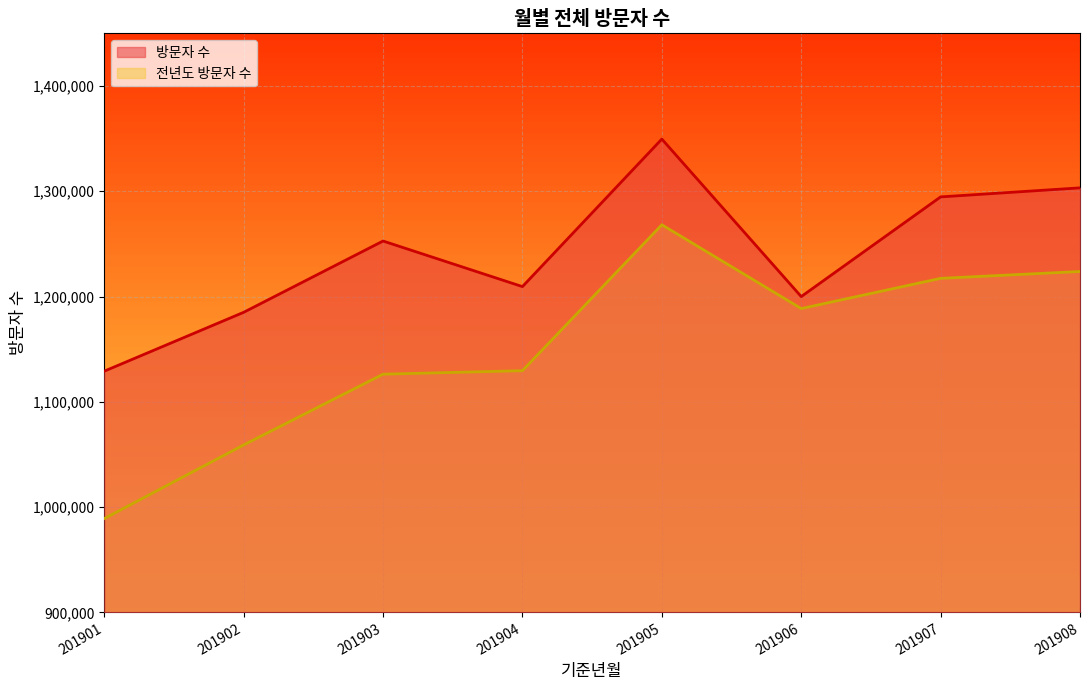

Where does the 전년도 방문자 수 series first go above 1188560?

201905